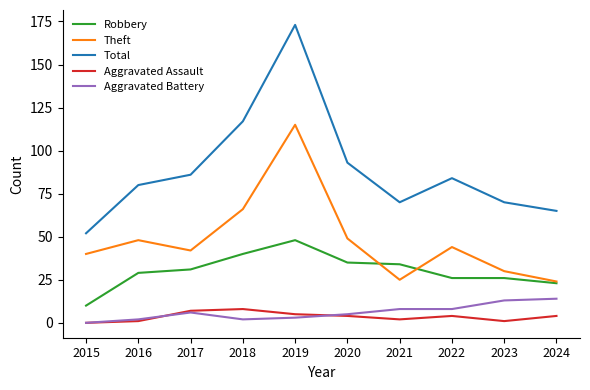

True or false: Robbery and Aggravated Battery cross at least once.

False